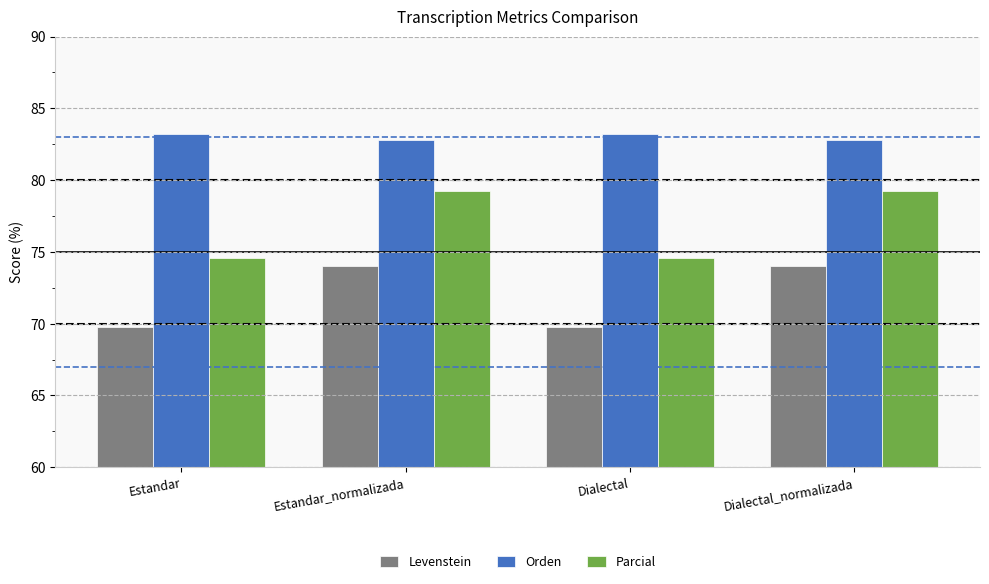

What is the total value across all series at Estandar_normalizada?

236.1